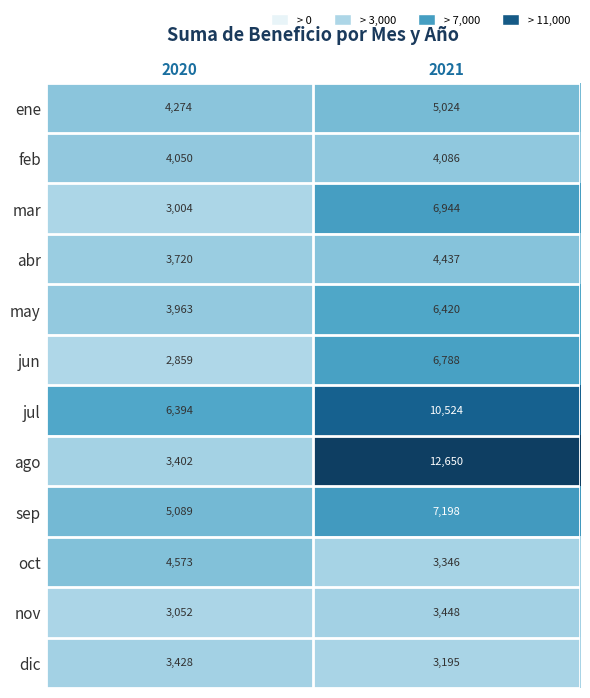

At which label is ene closest to 4649?

2020